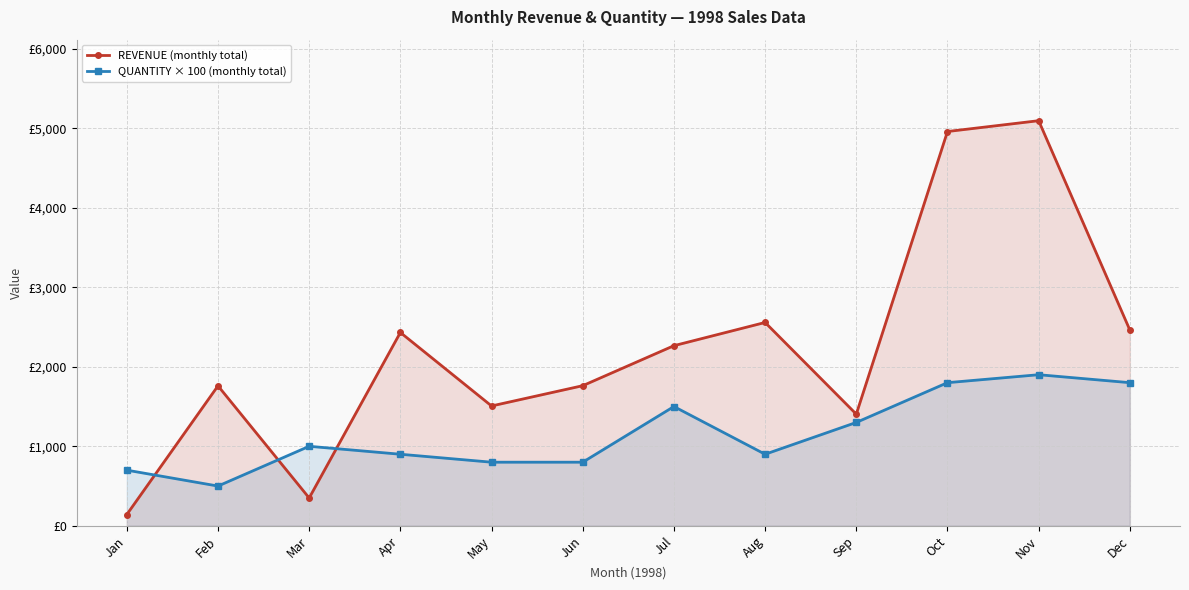

Is the value of REVENUE (monthly total) at Dec greater than the value of QUANTITY × 100 (monthly total) at Jan?

Yes